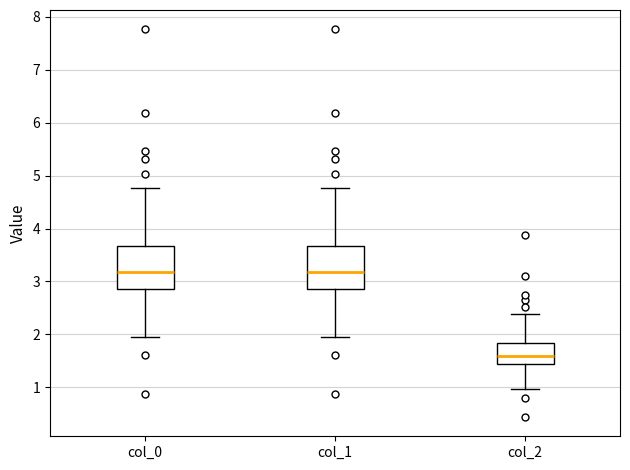

Reading left to right, transcribe this box plot: for each box, give where its median line is, the range the box spans, and where its two whiskers end, as read against the y-axis. The values are not printed on the chart, so give them approximately, as read against the axis.

col_0: median 3.2, box 2.9 to 3.7, whiskers 1.9 to 4.8
col_1: median 3.2, box 2.9 to 3.7, whiskers 1.9 to 4.8
col_2: median 1.6, box 1.4 to 1.8, whiskers 1.0 to 2.4